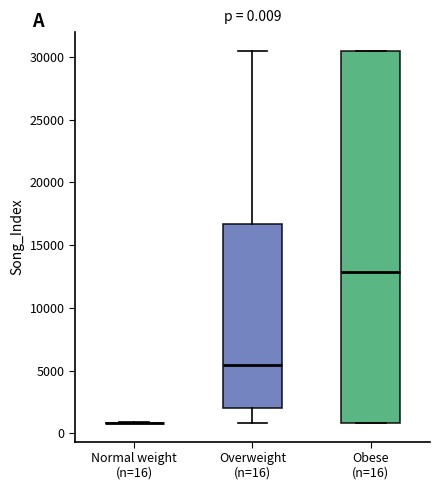

Comparing the boxes themselves (not the whiskers), which one is the tallest?

Obese (n=16)